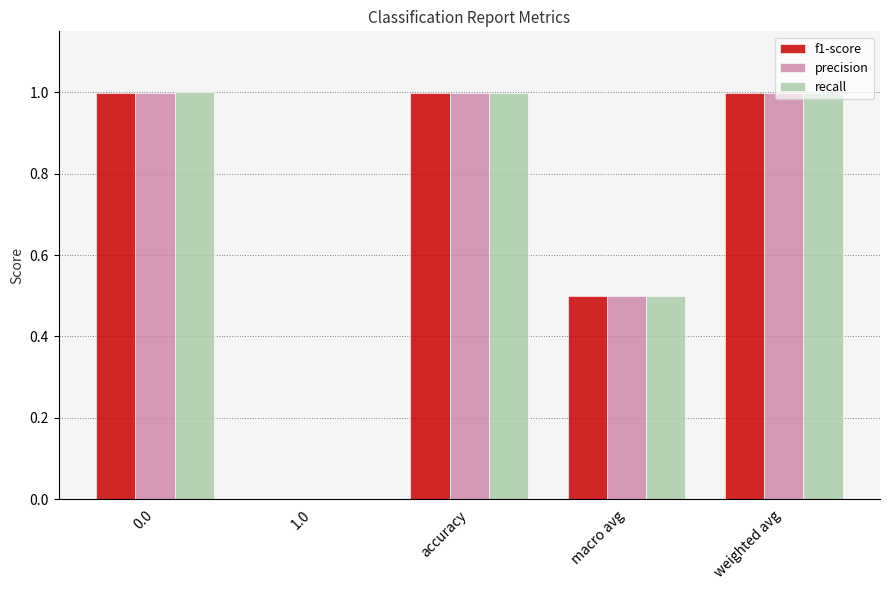

The precision series shows 0.5 at macro avg. True or false?

True